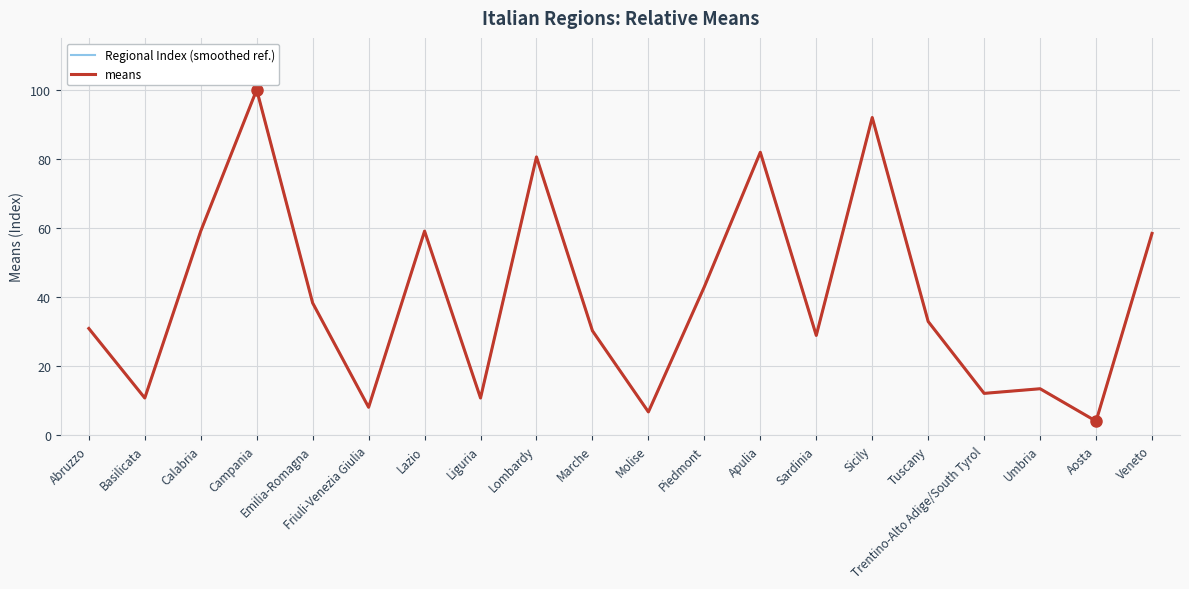

What is the total value across all series at Basilicata?

21.5